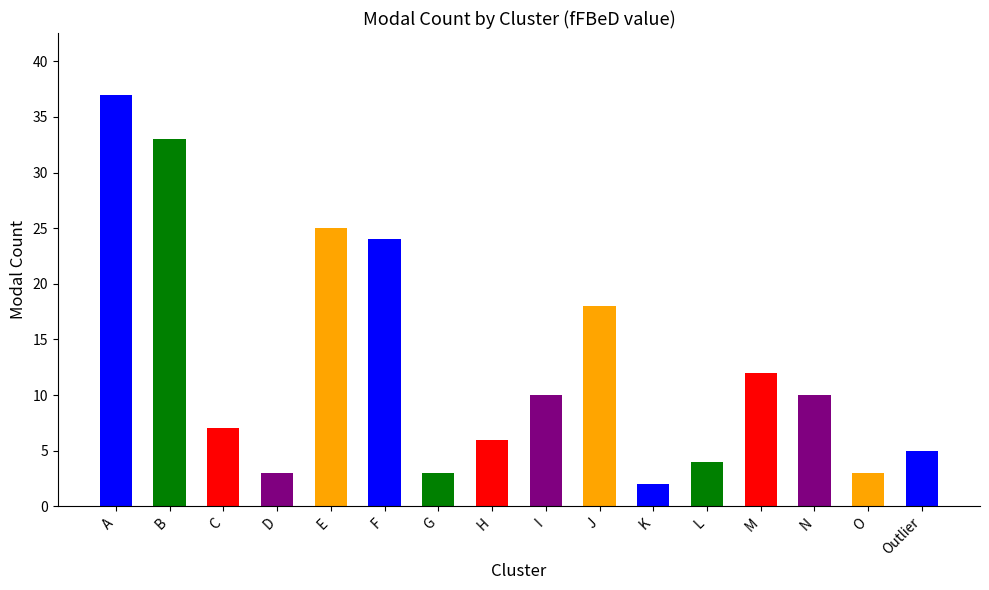

What is the difference between the second highest and second lowest values?

30